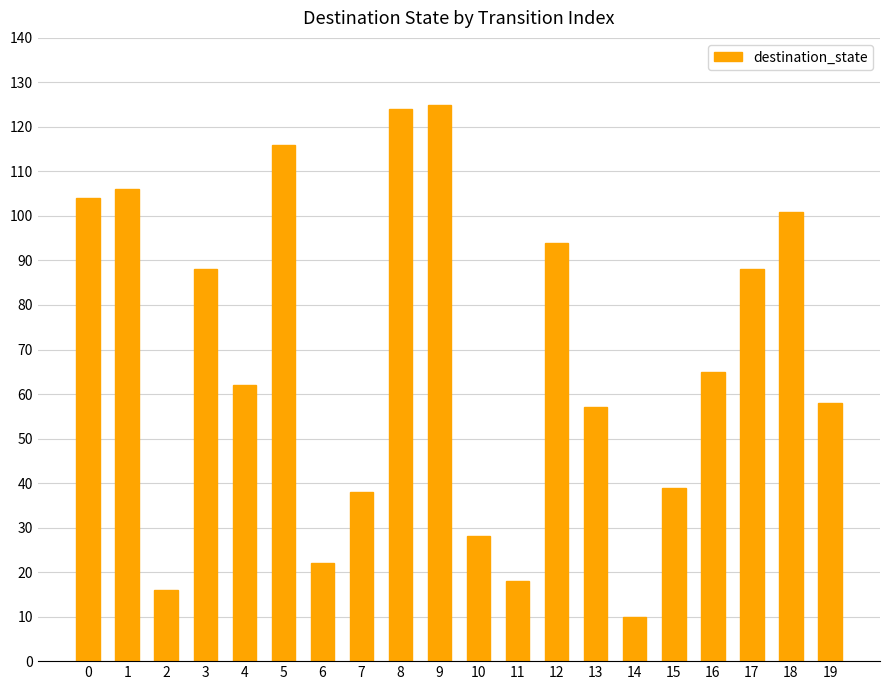

Between 6 and 16, which is larger?

16